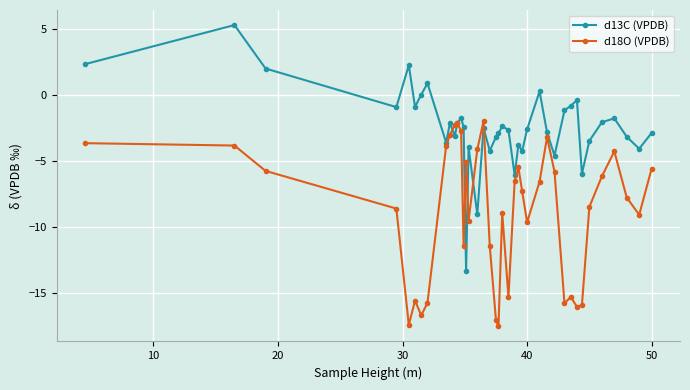

What is the greatest value displayed?

5.3